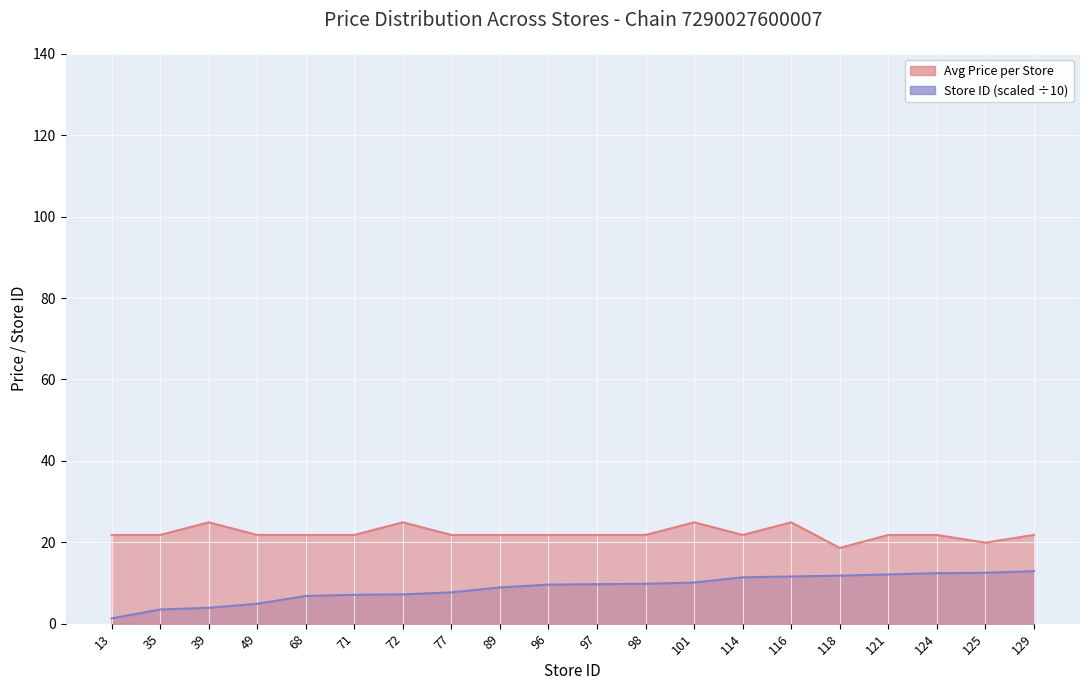

What are all the series names shown in the legend?

Avg Price per Store, Store Count